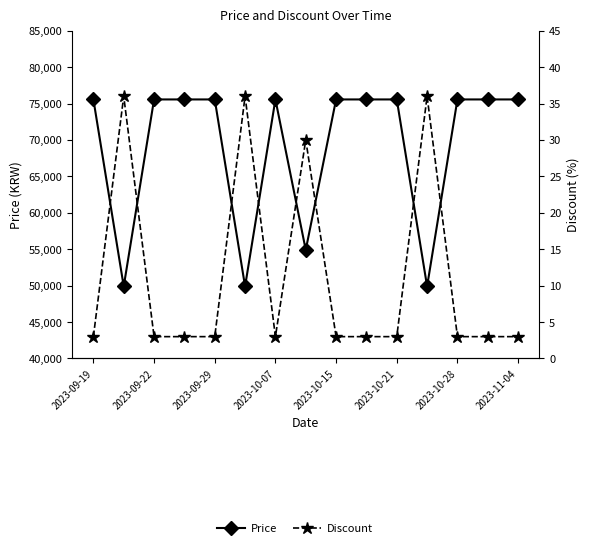

How many data points in Price are less than 75560?

4